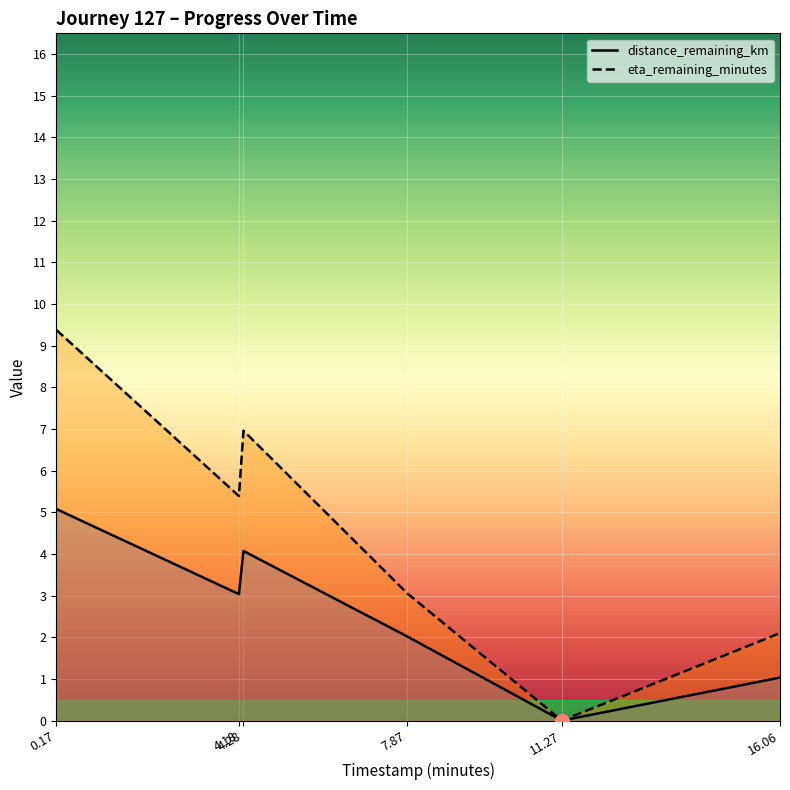

Which series has the largest range (max minus min)?

eta_remaining_minutes